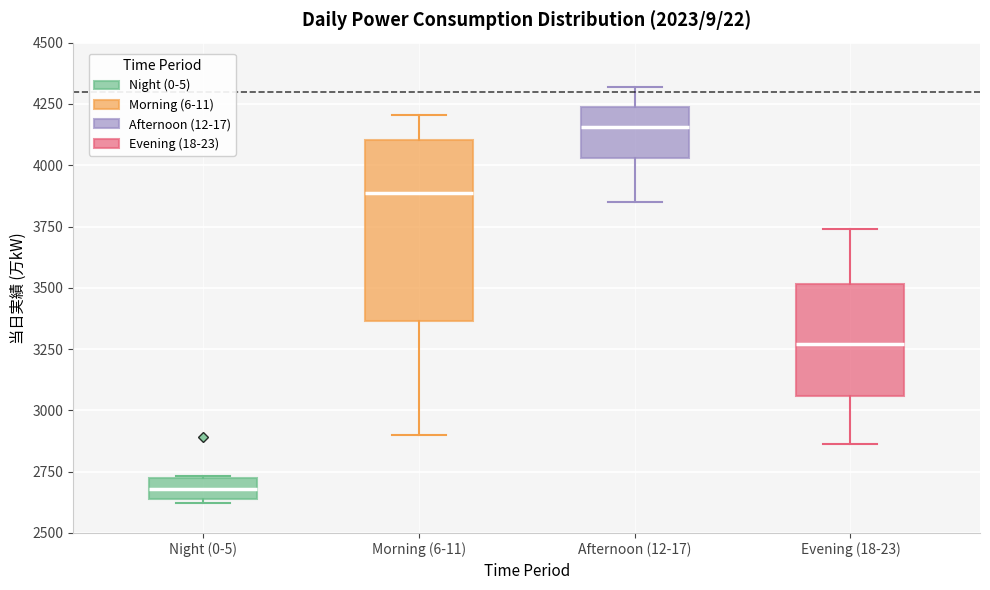

Reading left to right, transcribe this box plot: for each box, give where its median line is, the range the box spans, and where its two whiskers end, as read against the y-axis. The values are not printed on the chart, so give them approximately, as read against the axis.

Night (0-5): median 2700, box 2650 to 2750, whiskers 2600 to 2750
Morning (6-11): median 3900, box 3350 to 4100, whiskers 2900 to 4200
Afternoon (12-17): median 4150, box 4050 to 4250, whiskers 3850 to 4300
Evening (18-23): median 3250, box 3050 to 3500, whiskers 2850 to 3750